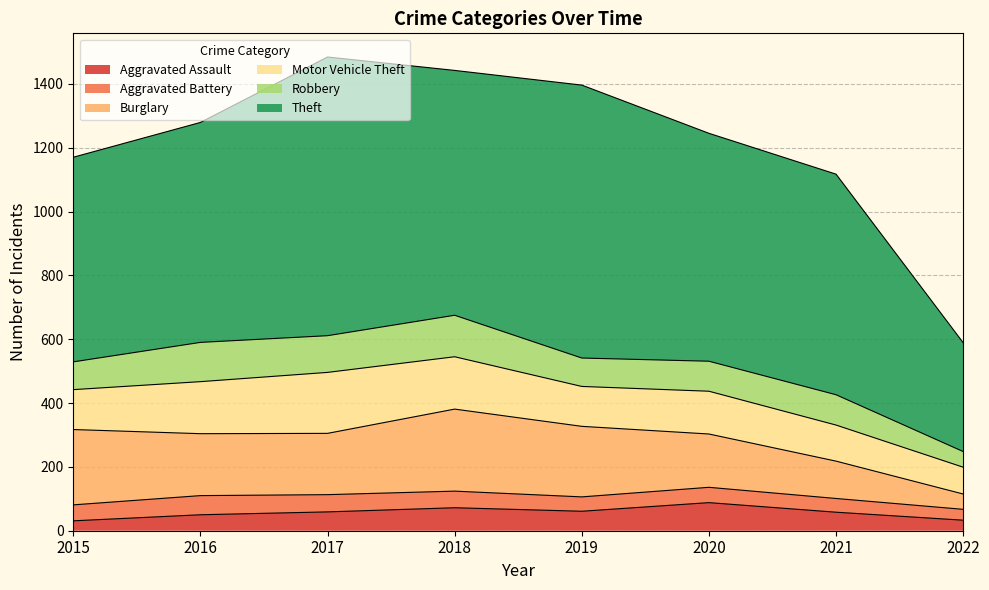

What is the value of the Theft point at the 5th from the left?

855